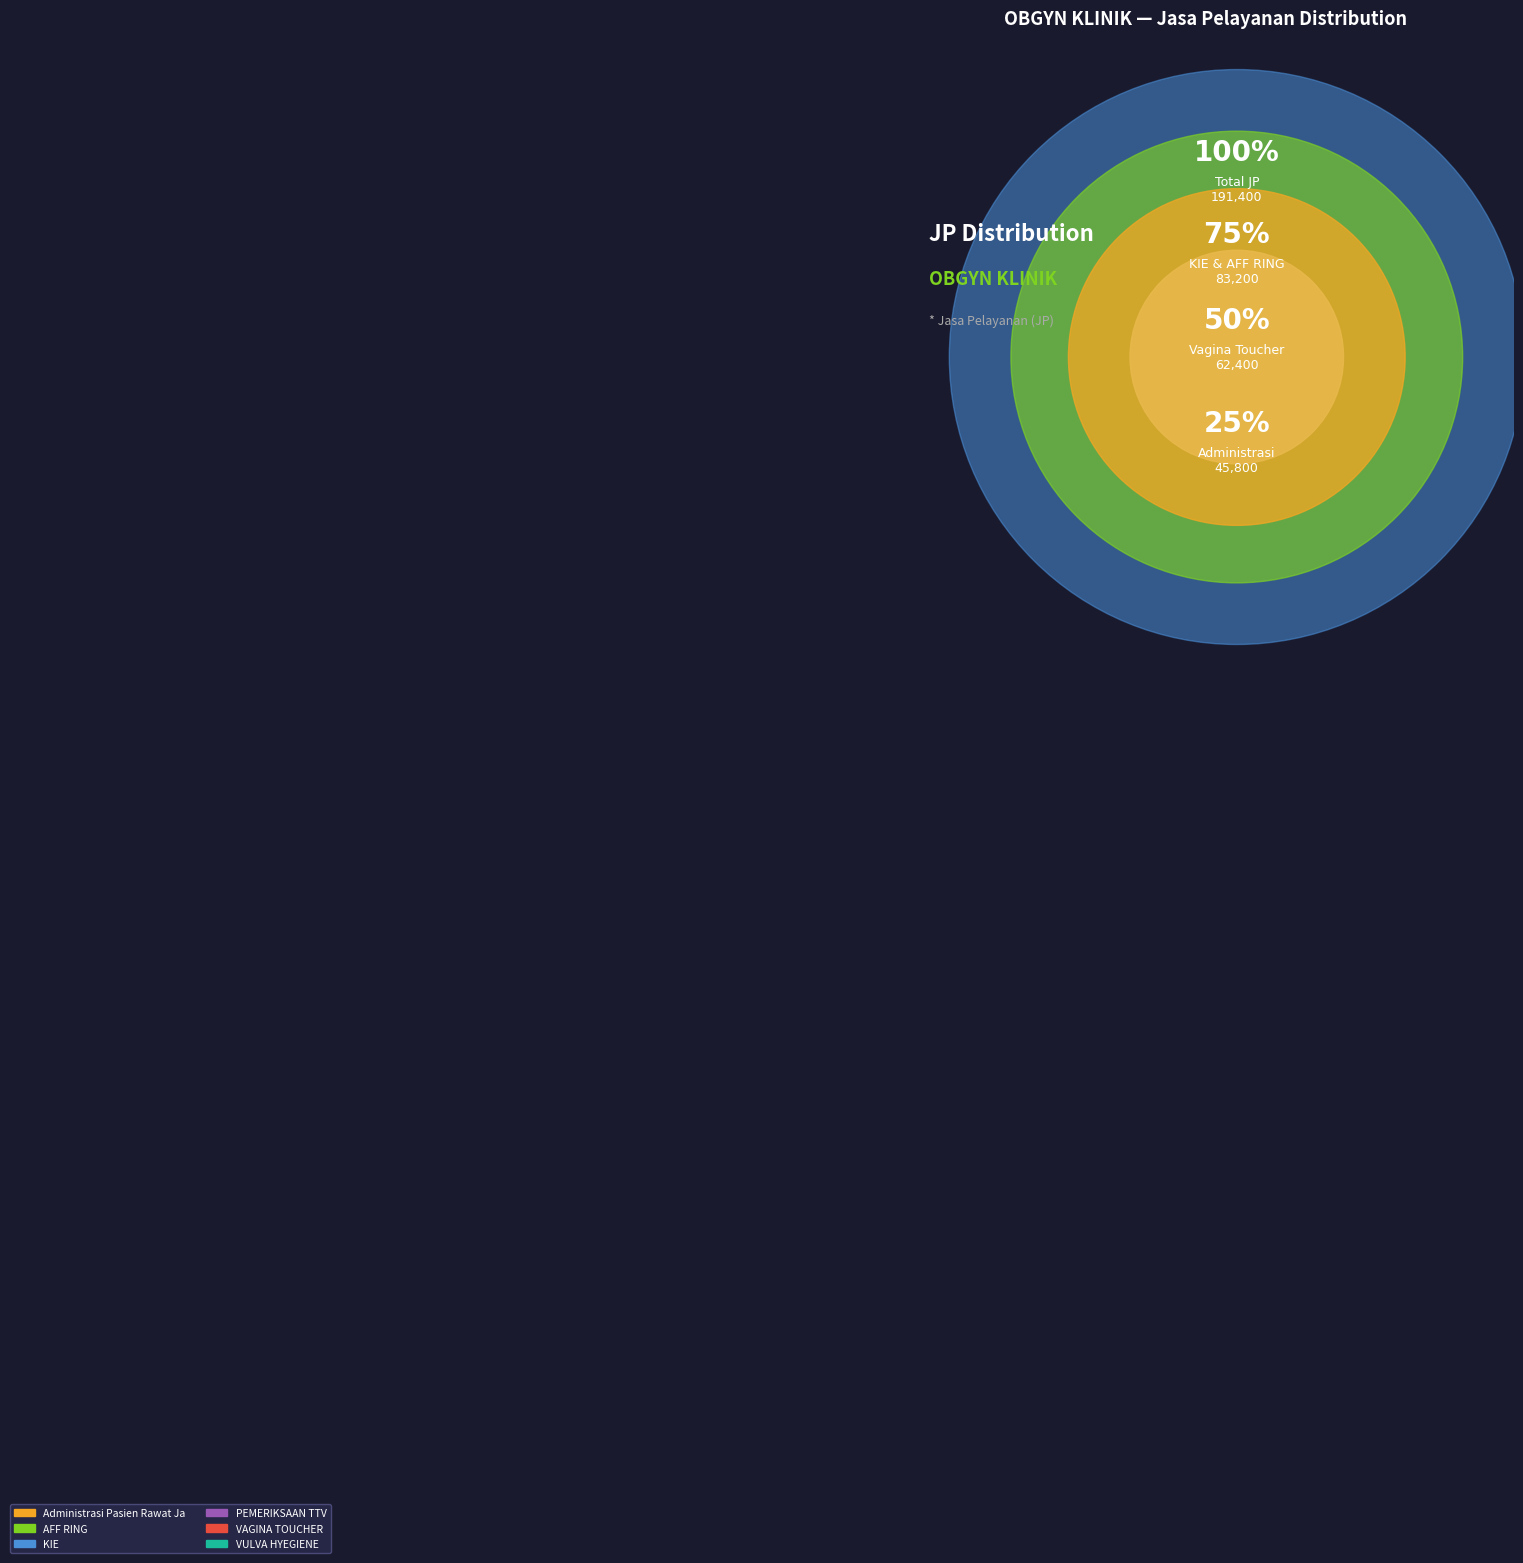

To the nearest percent, what is the average slice percentage?

17%